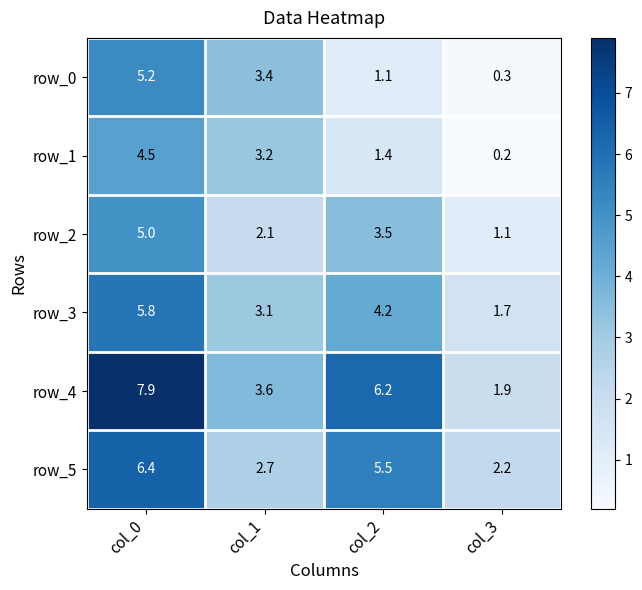

Reading left to right, extract all data points from this chart.

row_0: col_0=5.2	col_1=3.4	col_2=1.1	col_3=0.3
row_1: col_0=4.5	col_1=3.2	col_2=1.4	col_3=0.2
row_2: col_0=5.0	col_1=2.1	col_2=3.5	col_3=1.1
row_3: col_0=5.8	col_1=3.1	col_2=4.2	col_3=1.7
row_4: col_0=7.9	col_1=3.6	col_2=6.2	col_3=1.9
row_5: col_0=6.4	col_1=2.7	col_2=5.5	col_3=2.2